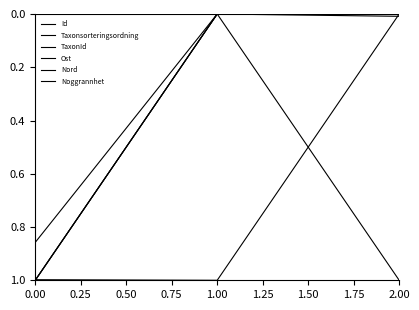

Which series has the largest total across all categories?

TaxonId